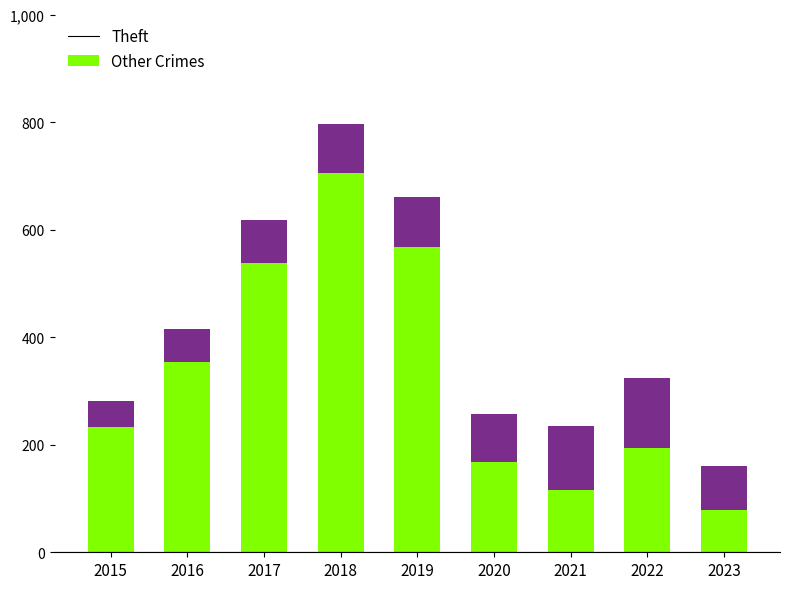

What is the difference between the maximum and minimum values in the Theft series?

627